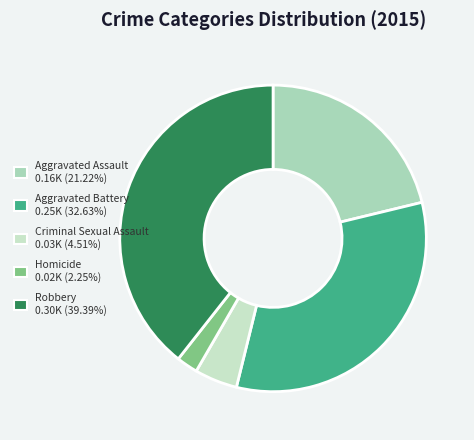

Count the number of slices in the pie.

5